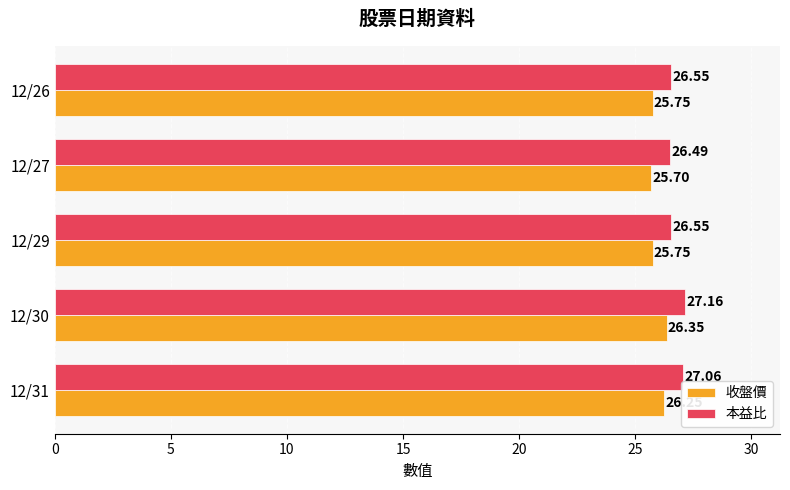

Which series has the widest spread of values?

本益比